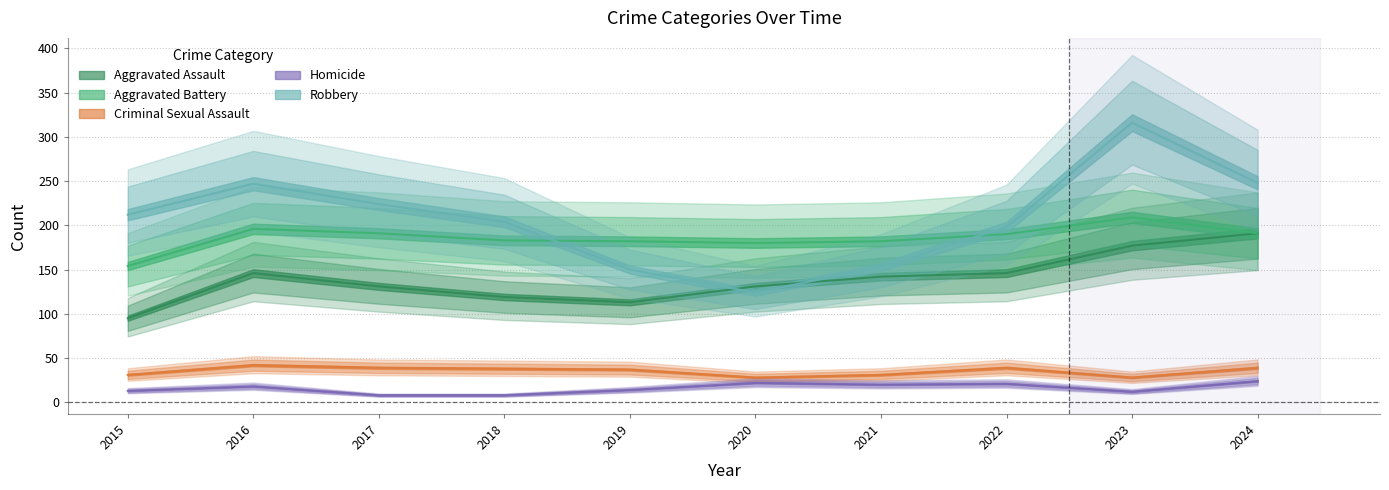

At which label does Robbery first exceed 212?

2016